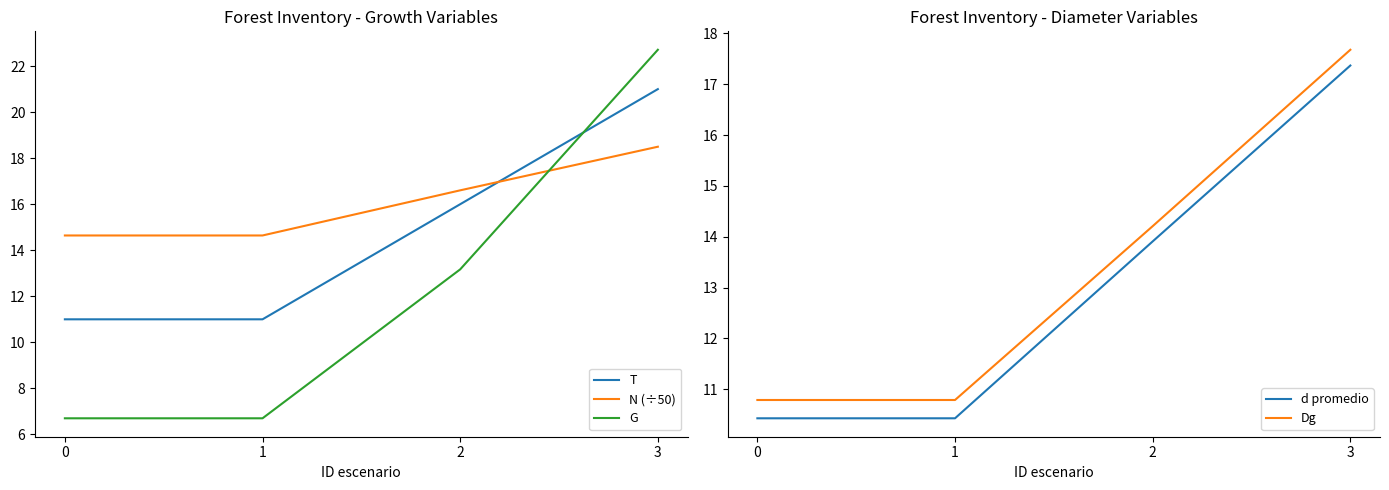

List the labels in order of T value, largest first.

3, 2, 0, 1